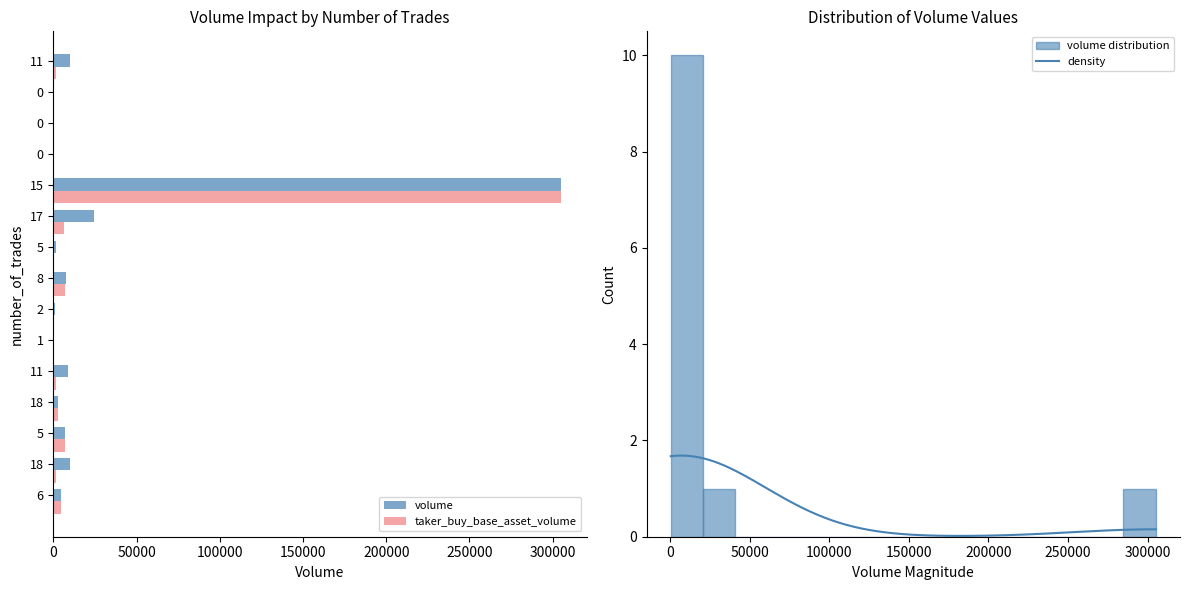

What is the highest value of the density series?

1.7